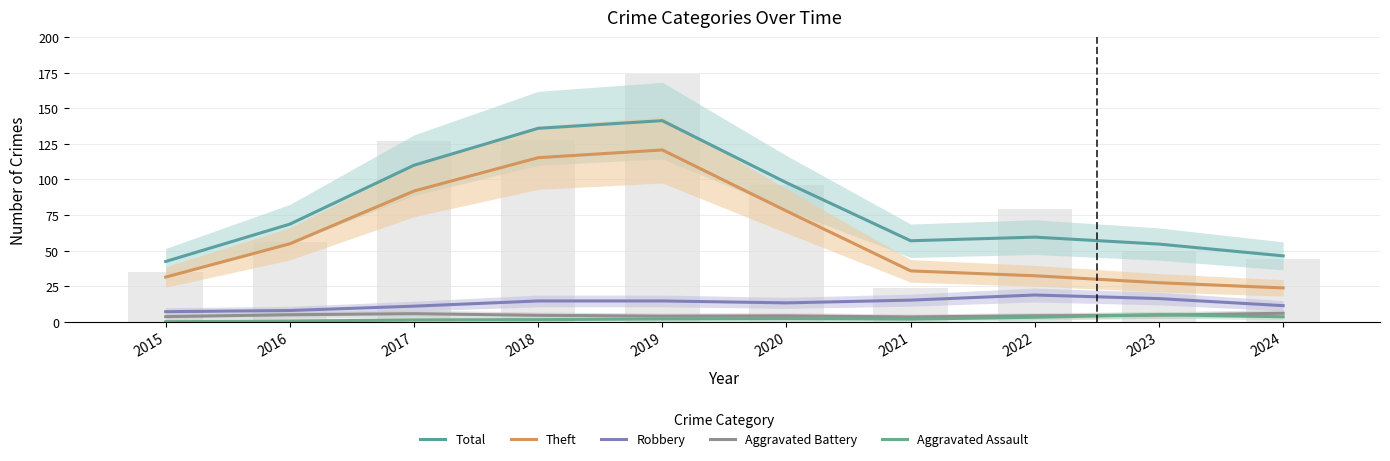

Is it true that Theft equals 27.4 at 2023?

True